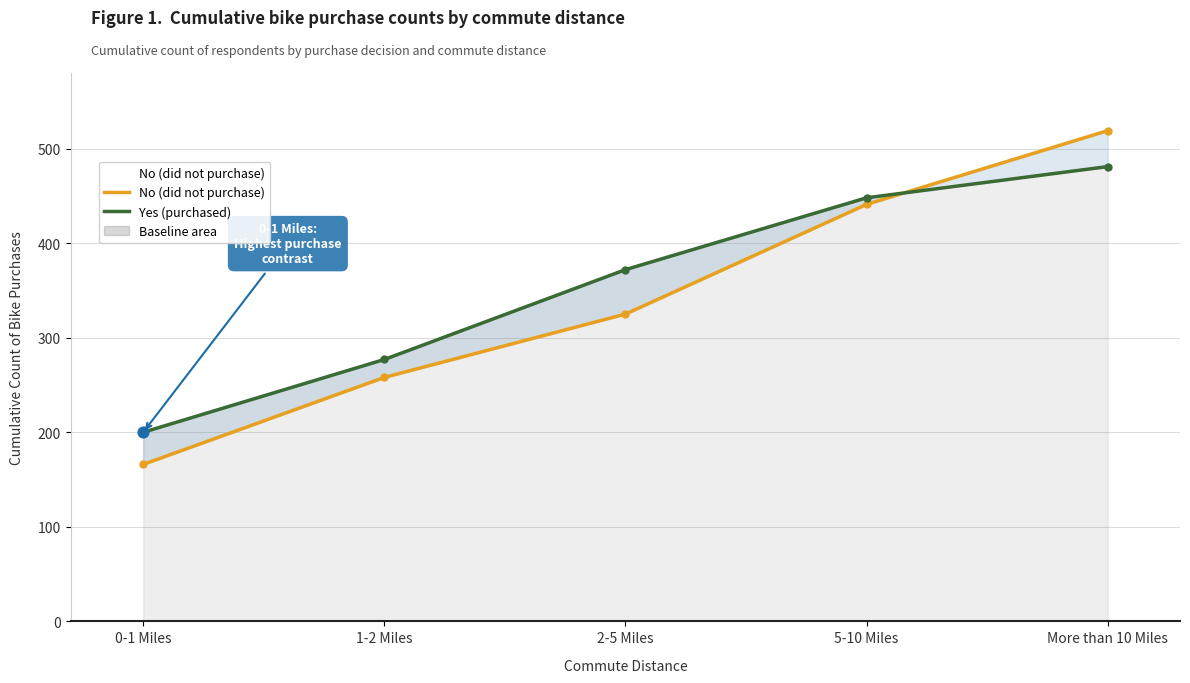

Which series has the largest total across all categories?

Yes (purchased)